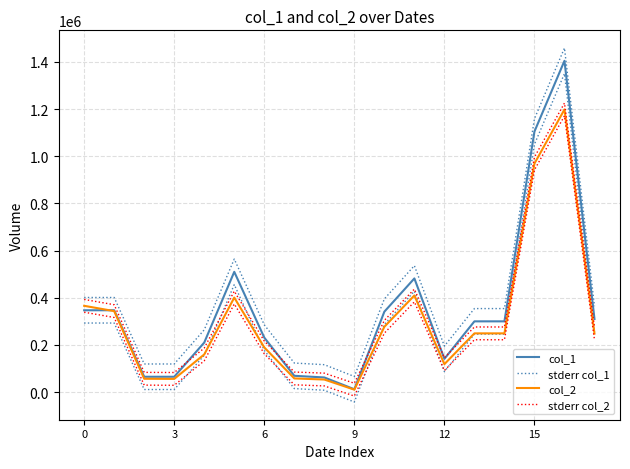

True or false: col_1 and stderr col_2 cross at least once.

True